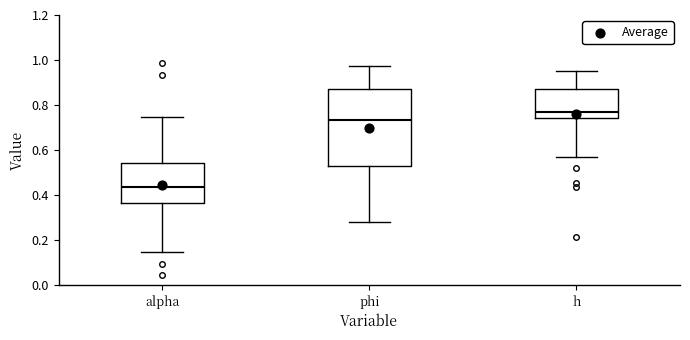

Which box has the highest median line?

h